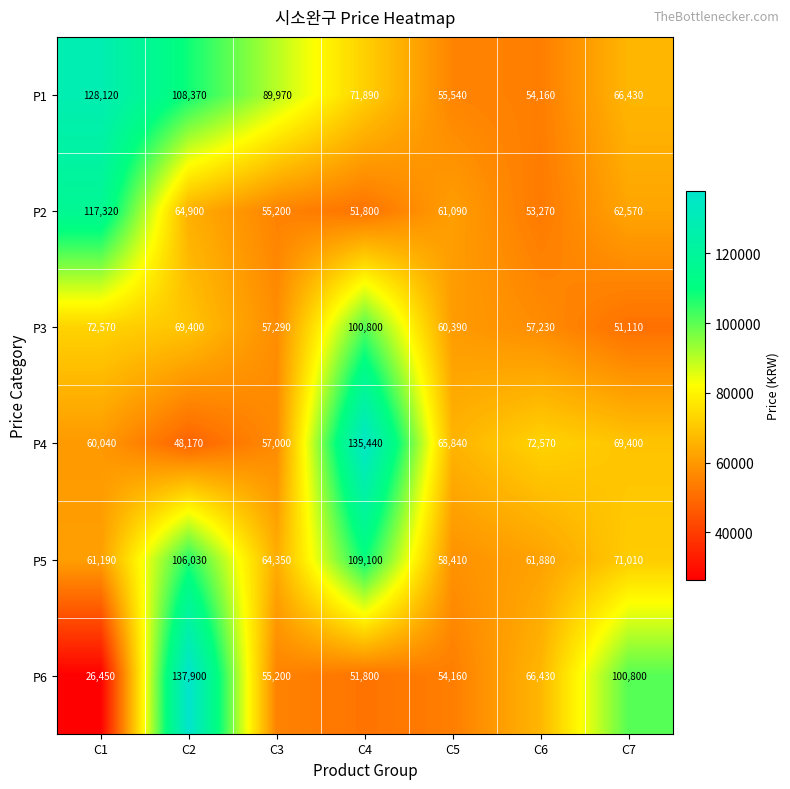

At which label does P6 reach its peak?

C2